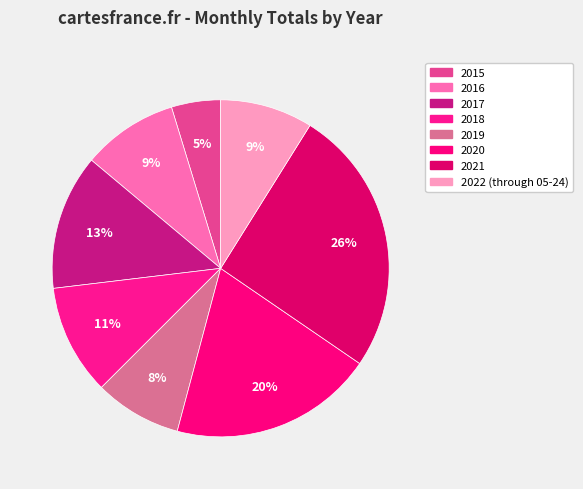

Is 2018 the majority of the pie?

No